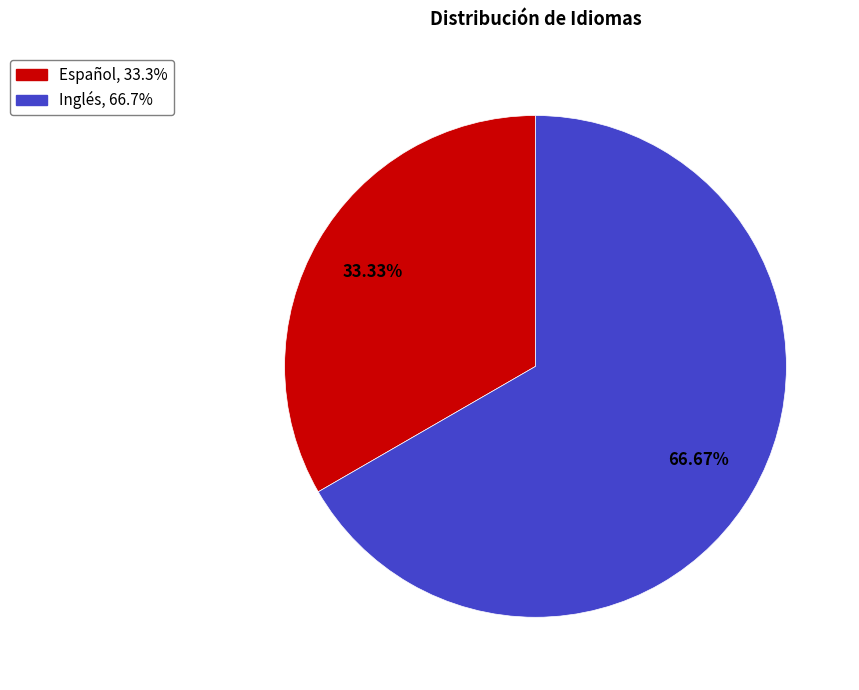

How much of the chart is everything except Español?

66.7%